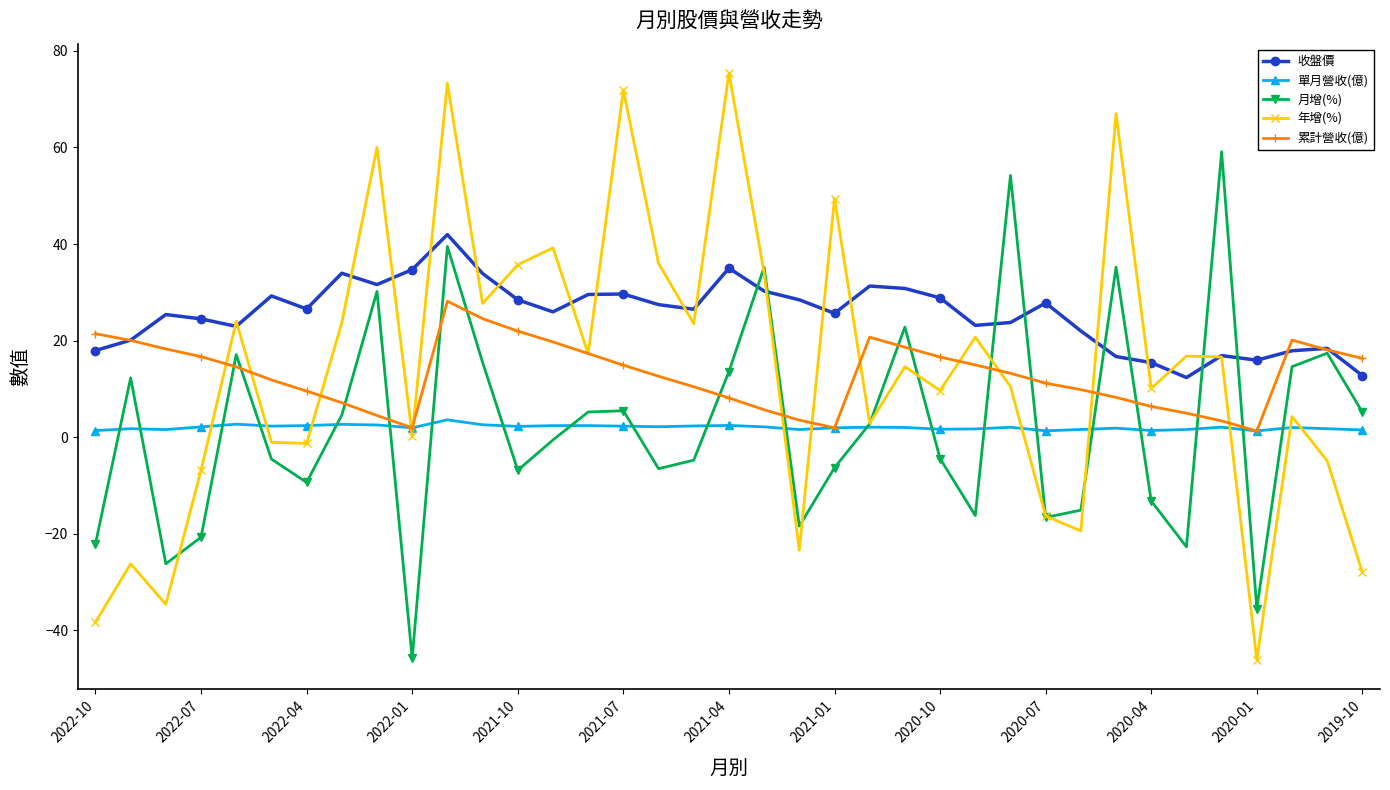

How many lines are shown in the chart?

5